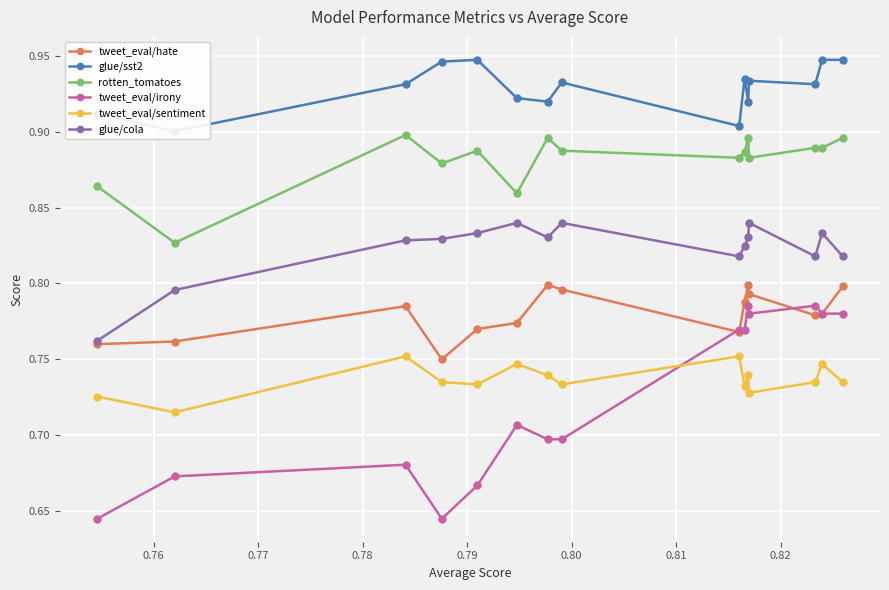

Count the glue/cola values in the range 0 to 1.

15